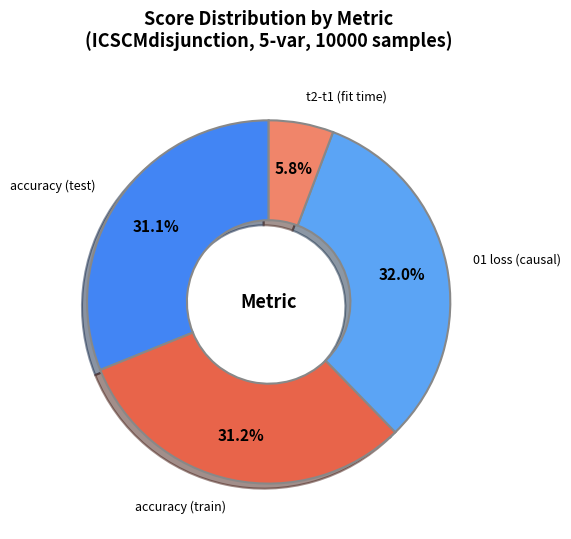

True or false: 01 loss (causal) accounts for 43% of the total.

False